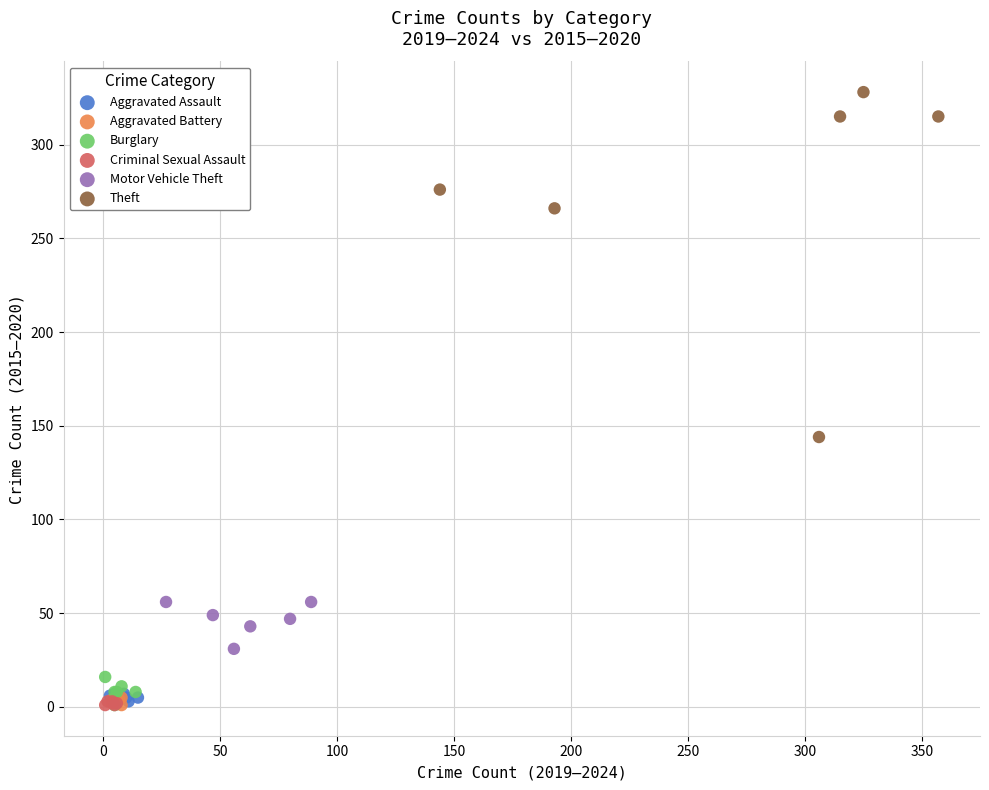

Which series reaches the maximum Y coordinate?

Theft